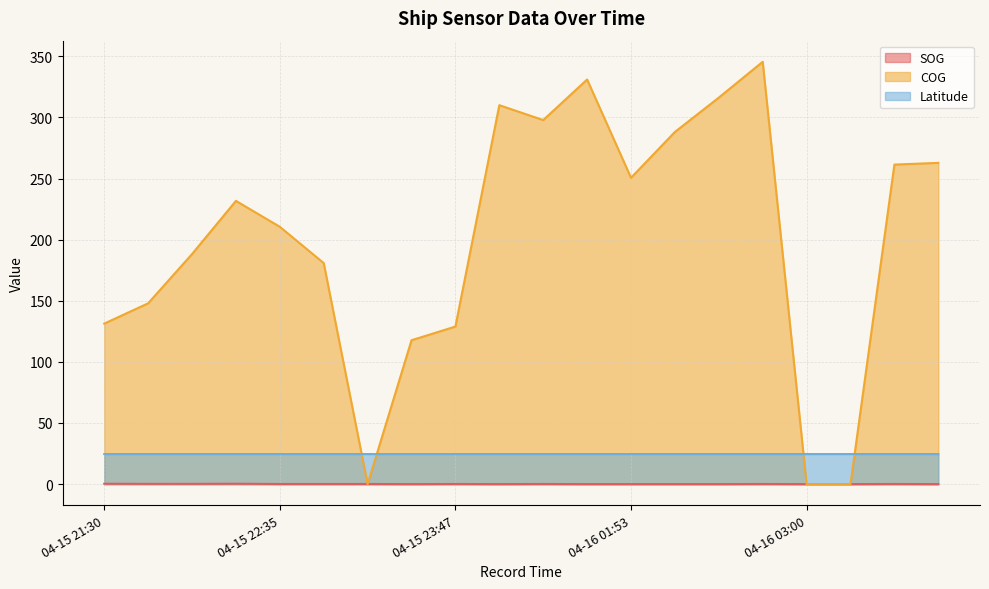

Which category has the highest value in the COG series?

2024-04-16 02:36